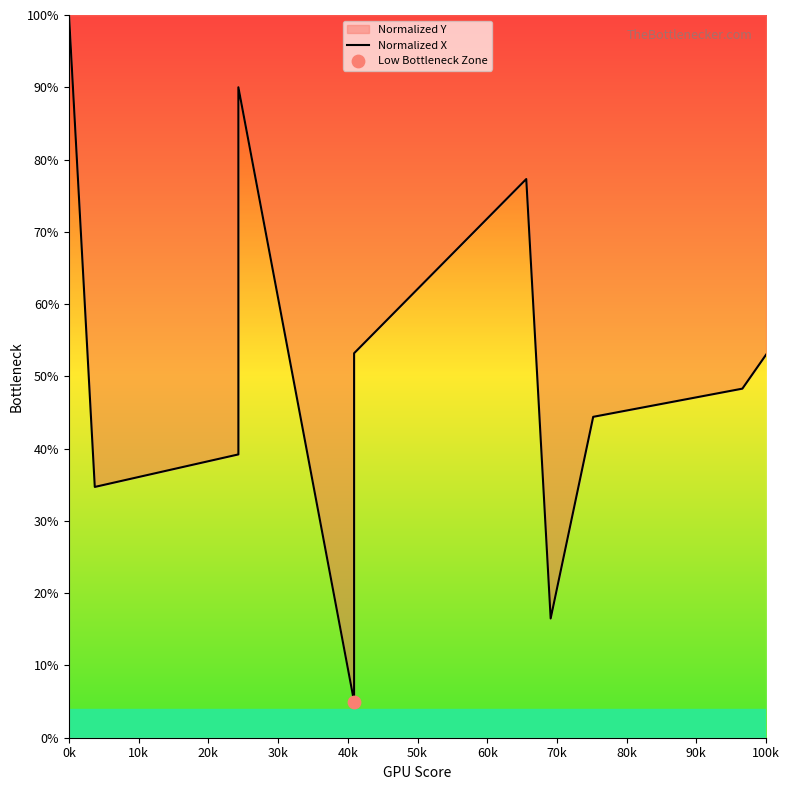

What is the ratio of the value at 70k to the value at 0k?

0.2